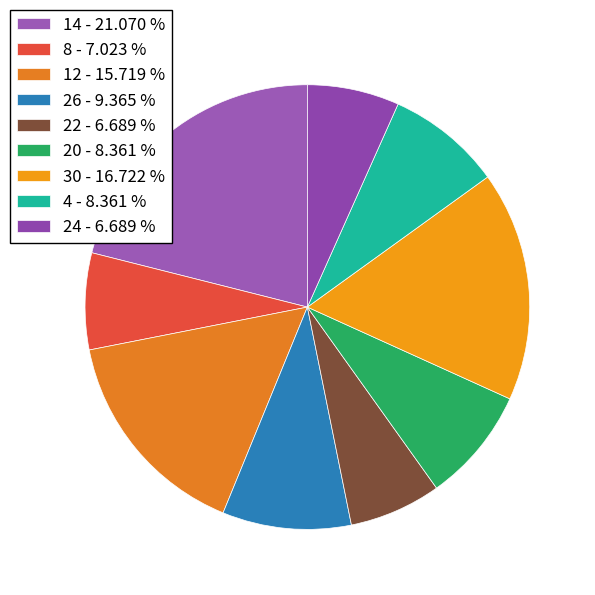

Which category has the biggest portion of the pie?

14 - 21.070 %